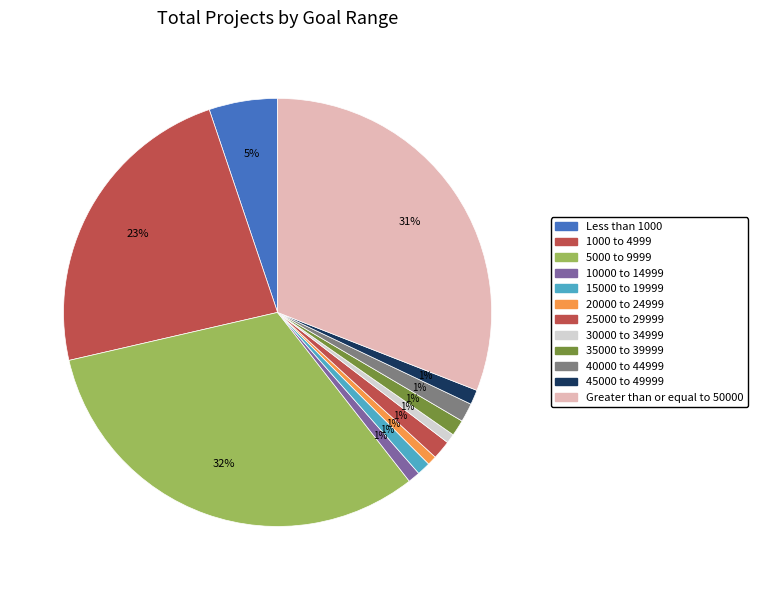

Count the number of slices in the pie.

12